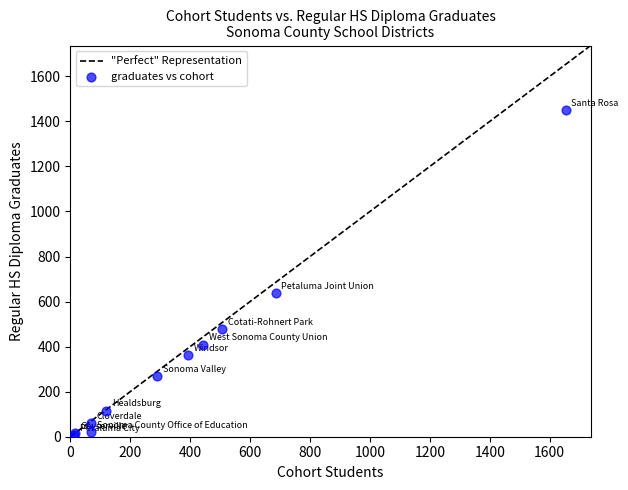

What Y value in the scatter plot is closest to 728?

636